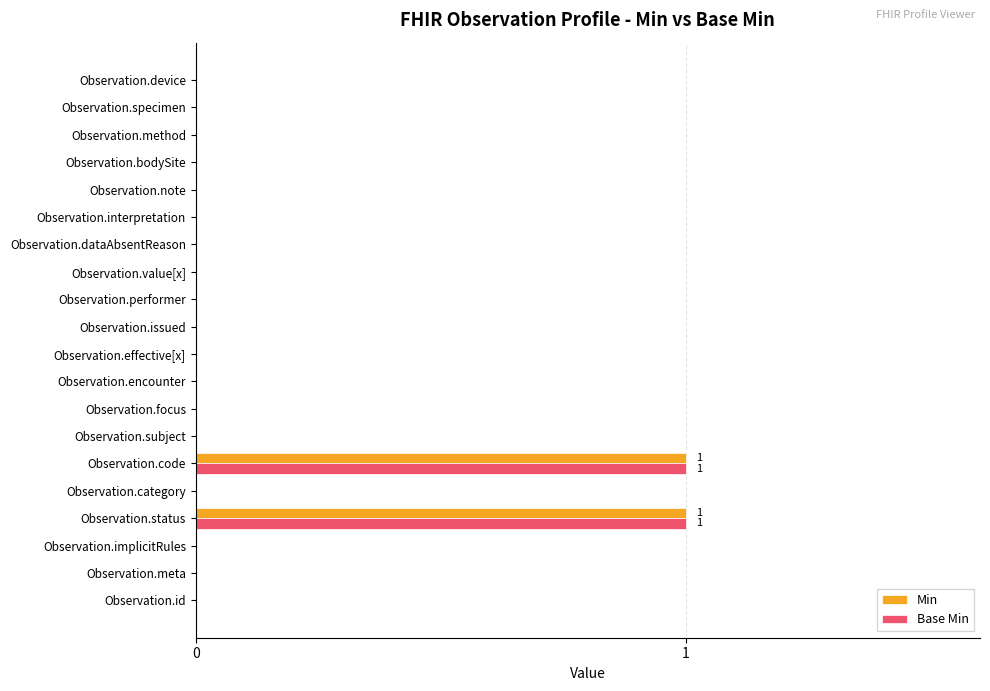

What are all the series names shown in the legend?

Min, Base Min